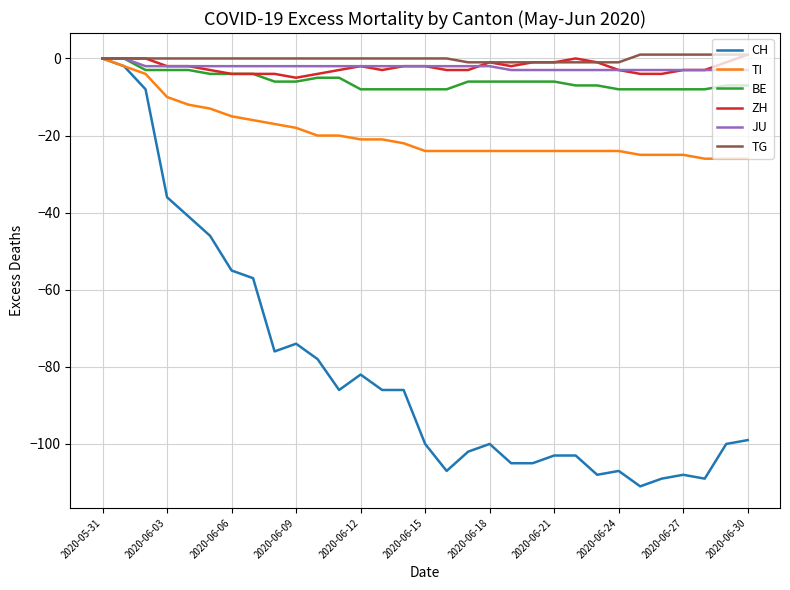

What is the lowest value of the BE series?

-8